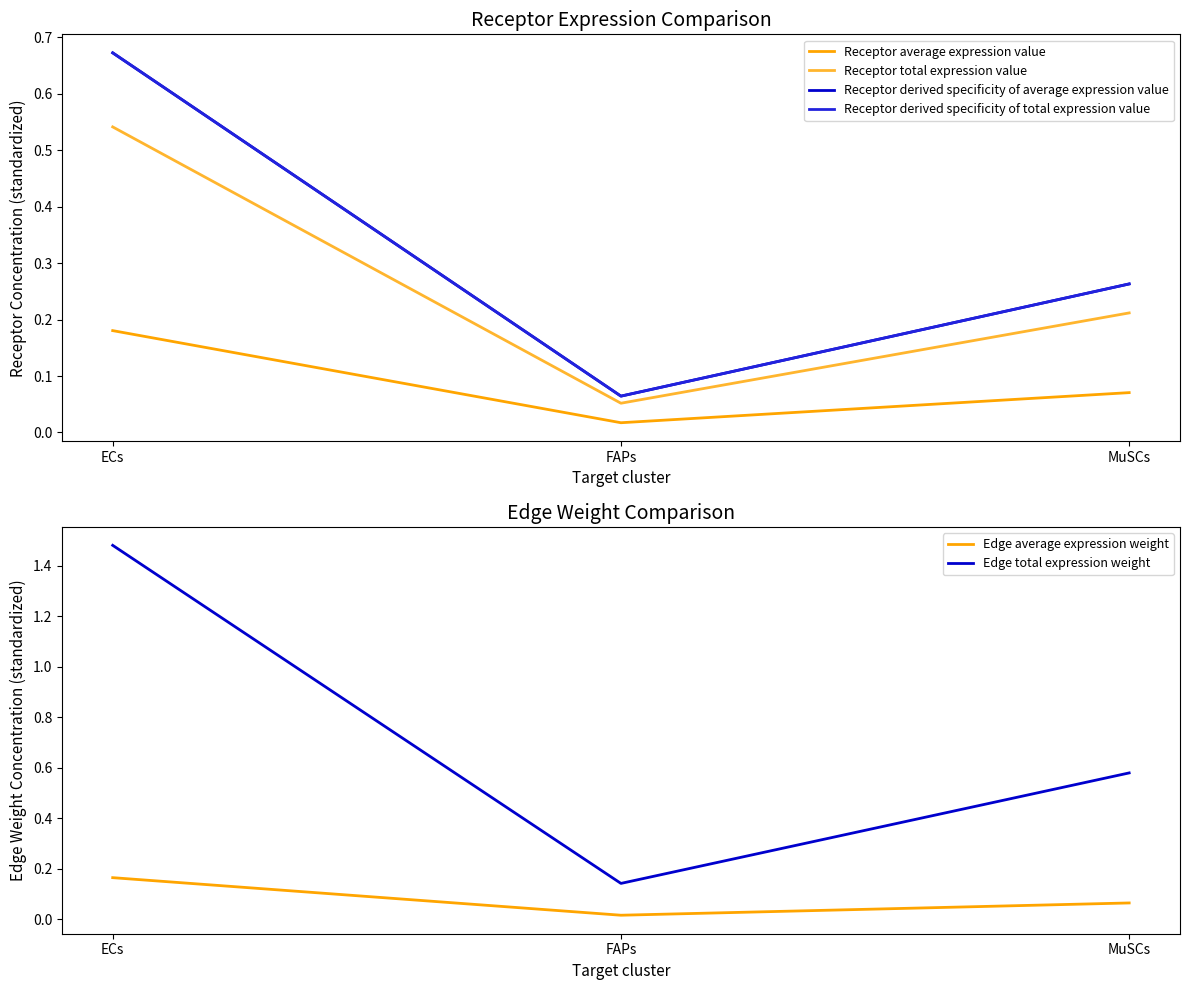

What is the difference between the Receptor average expression value values at MuSCs and FAPs?

0.1